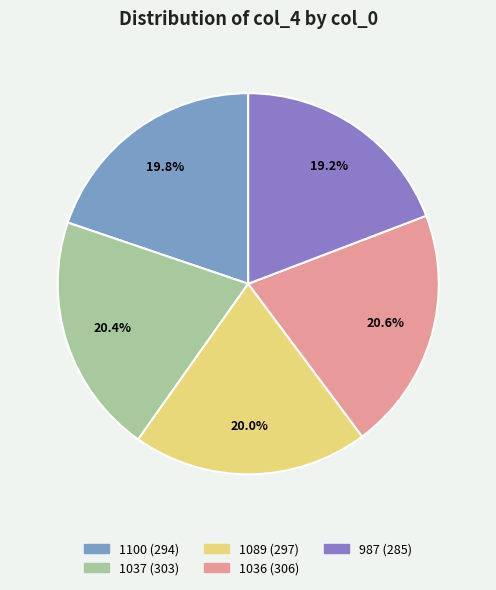

The 987 slice represents 19% of the pie. True or false?

True